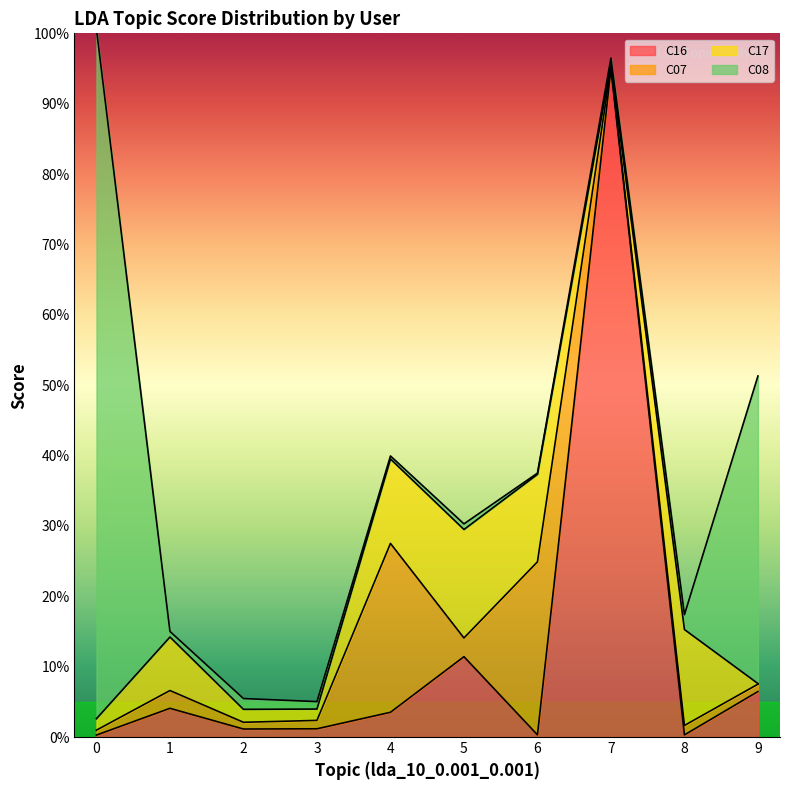

What is the maximum value for C17?

0.2